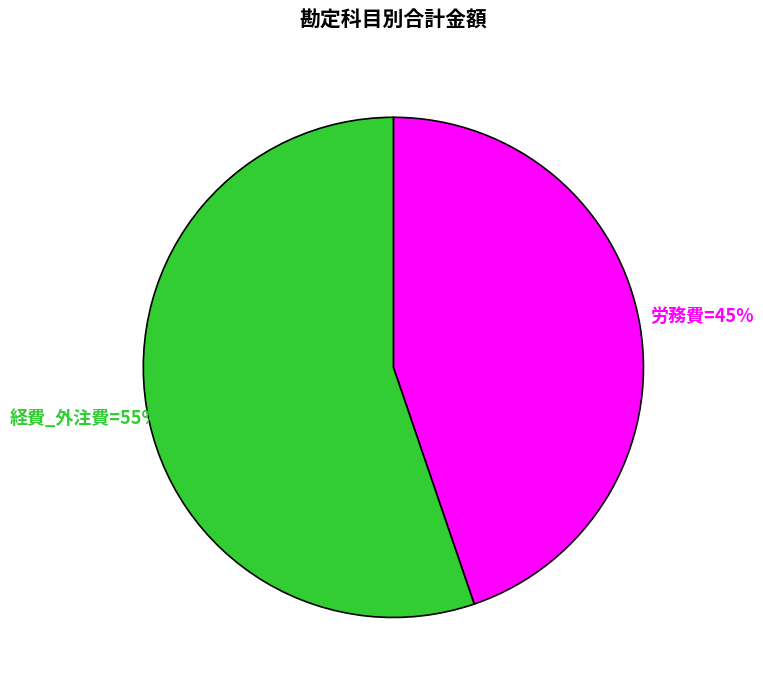

Is there a majority slice in this chart?

Yes